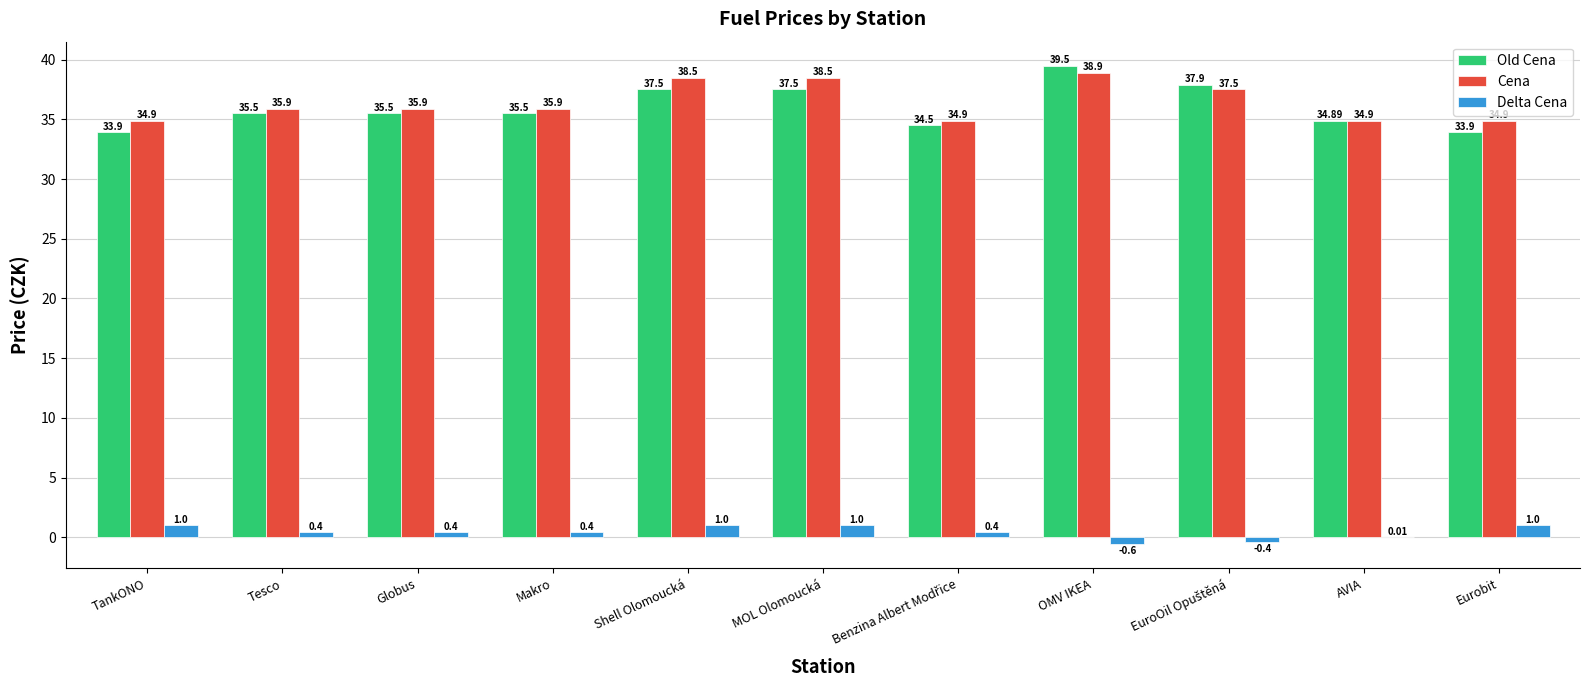

What is the total value across all series at Makro?

71.8